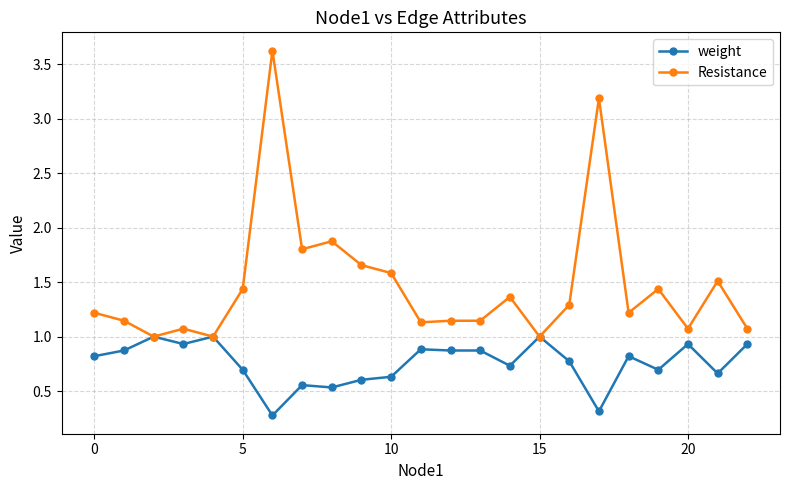

List the series in order of their overall mean, lowest first.

weight, Resistance